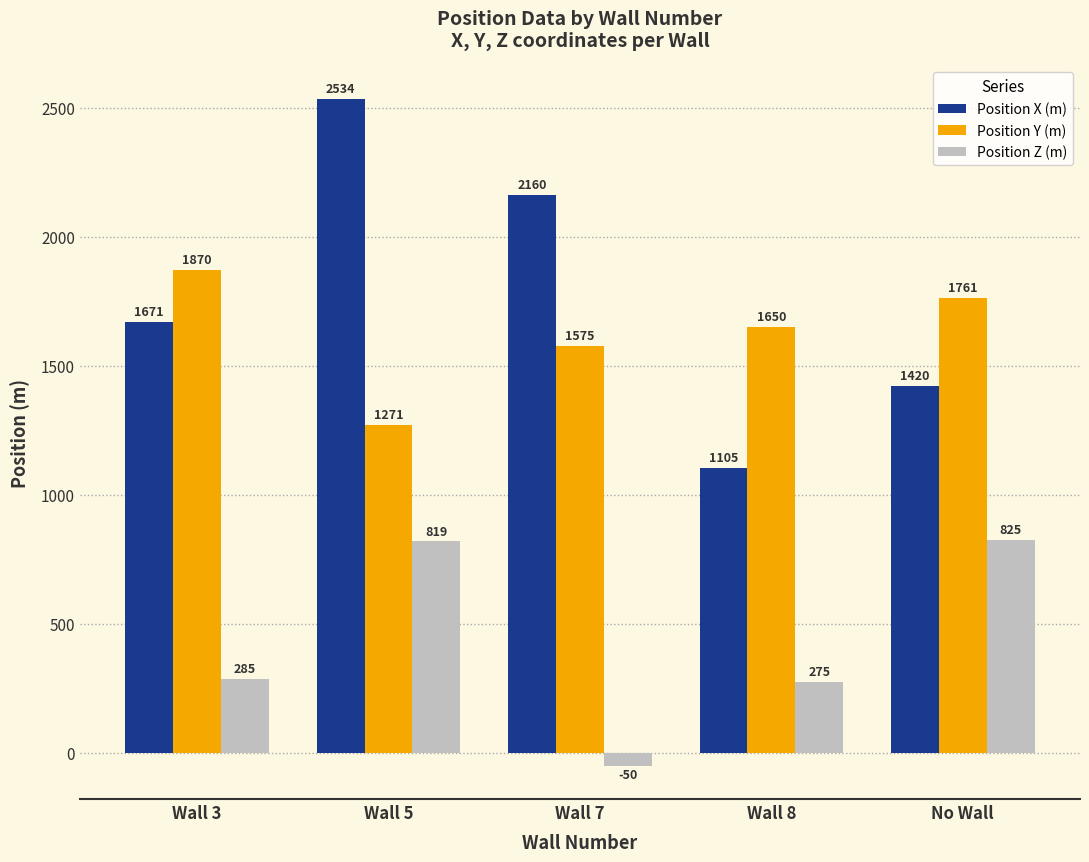

What value does the Position X (m) series have at No Wall, to the nearest 10?

1420